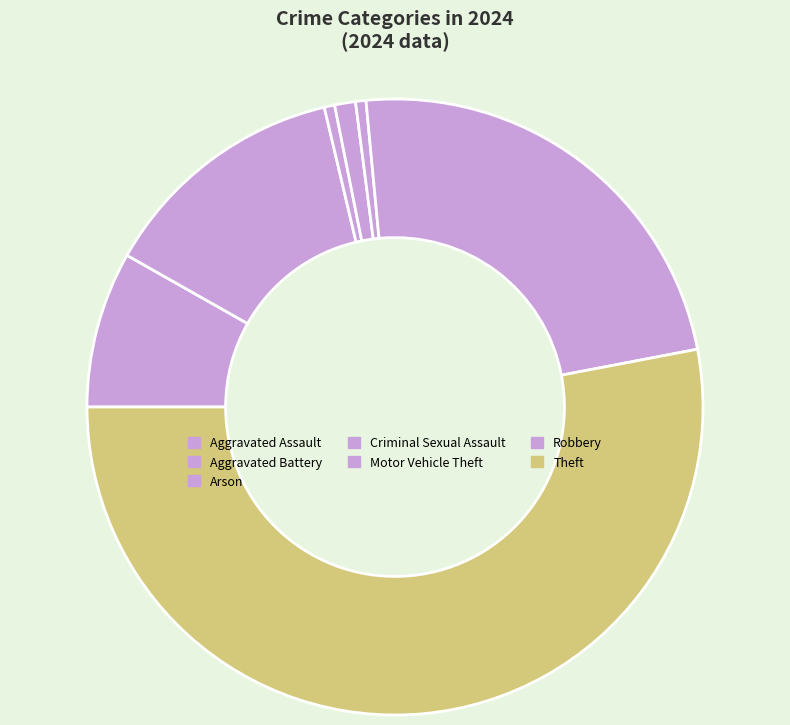

To the nearest percent, what is the difference between the largest and smallest slice percentages?

53%